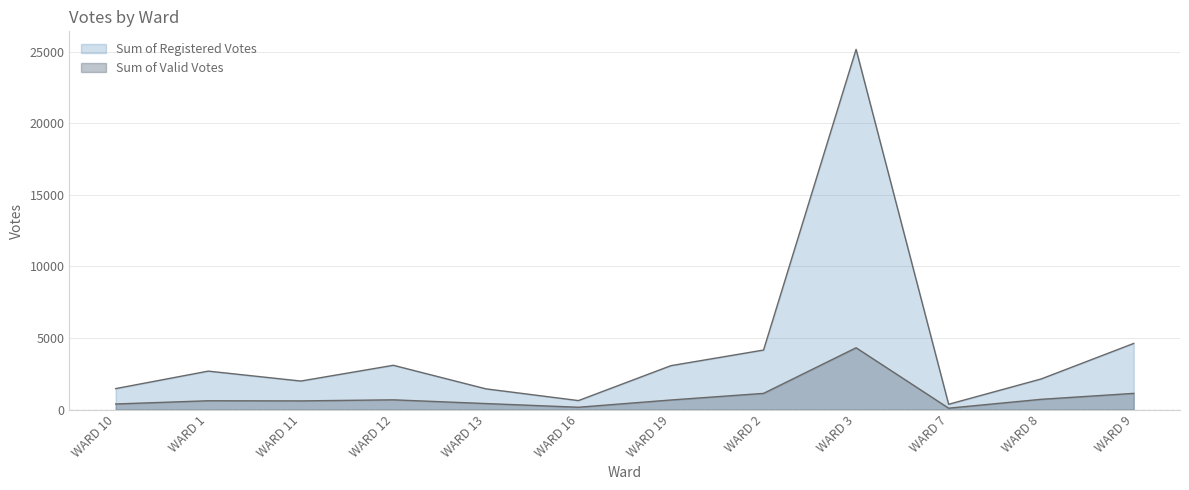

What is the difference between the Sum of Valid Votes values at WARD 12 and WARD 13?

260